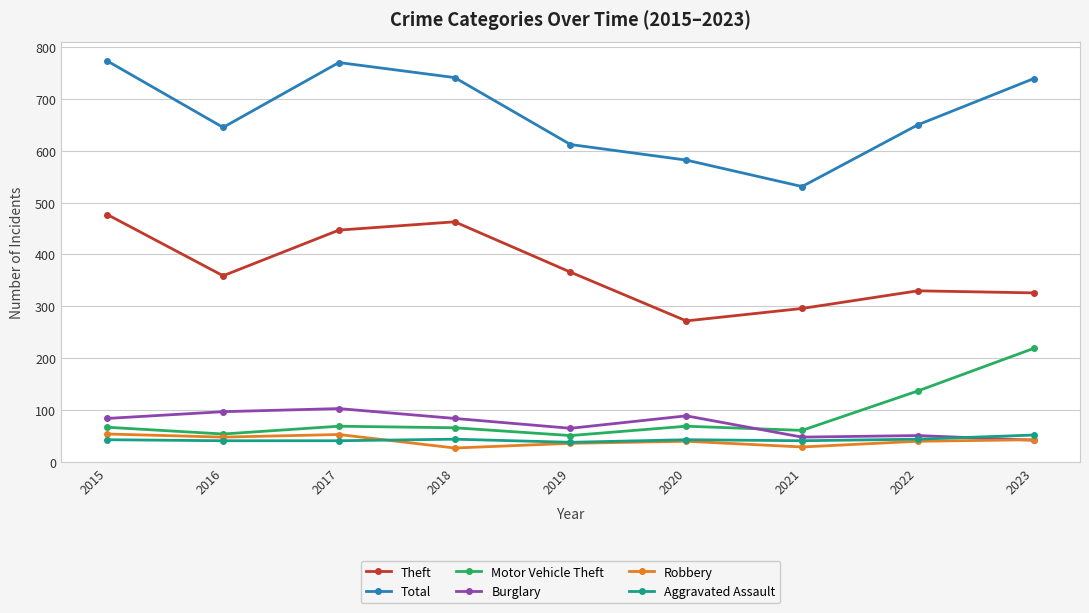

What is the maximum value for Burglary?

103